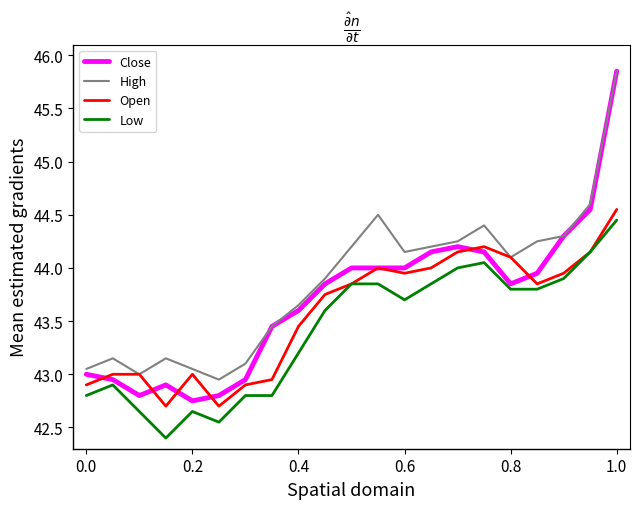

Which series has the largest range (max minus min)?

Close